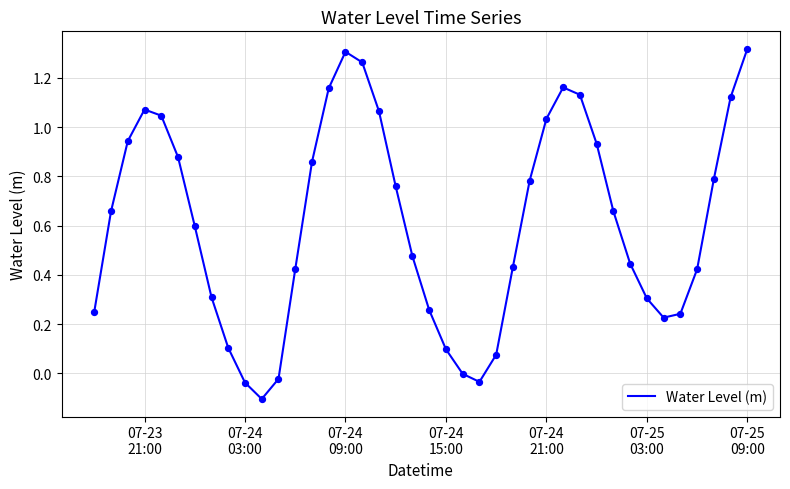

What is the difference between the maximum and minimum values?

1.4